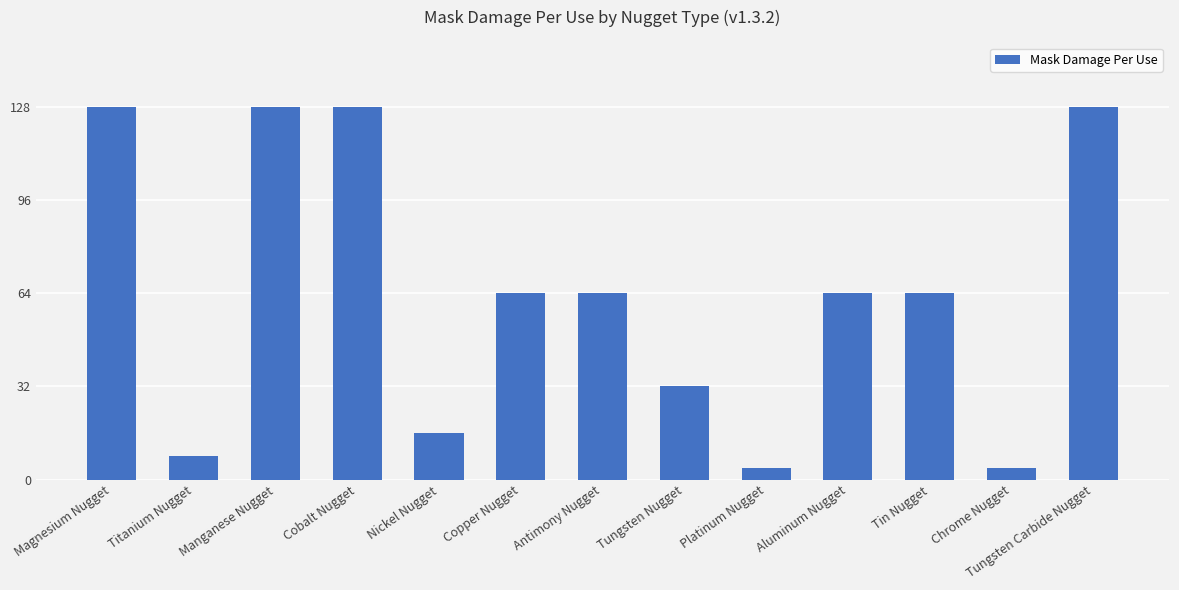

What is the maximum value shown in the chart?

128